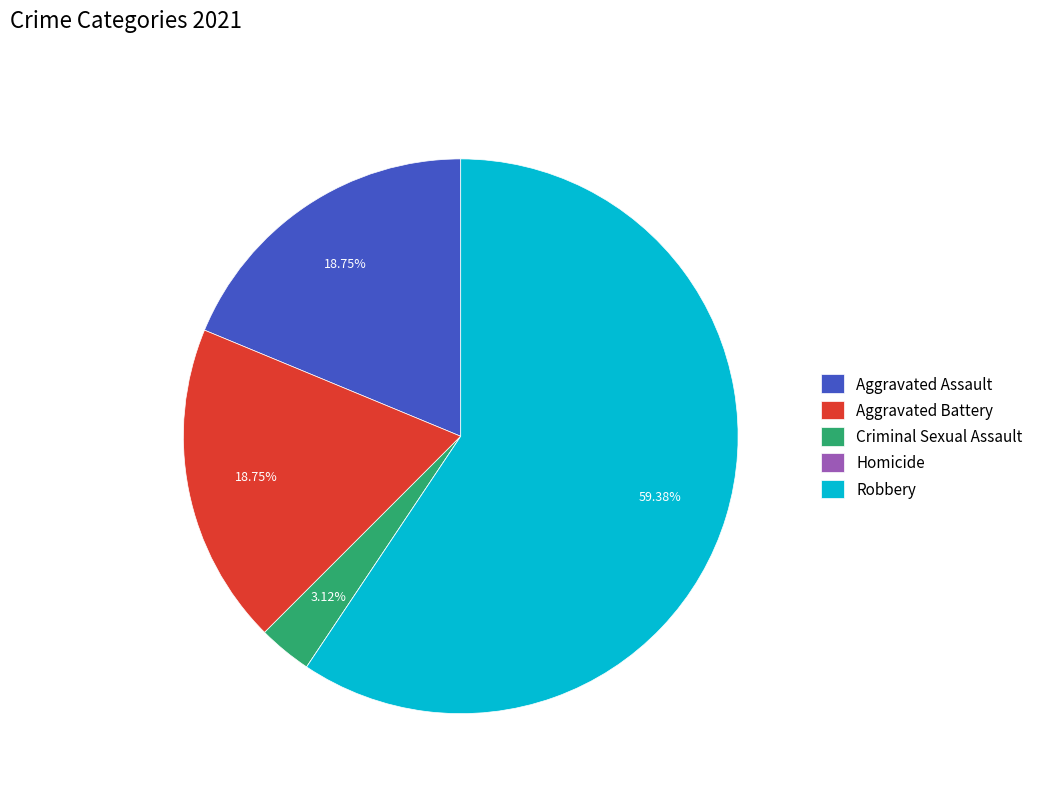

Which has a higher value, Criminal Sexual Assault or Aggravated Assault?

Aggravated Assault